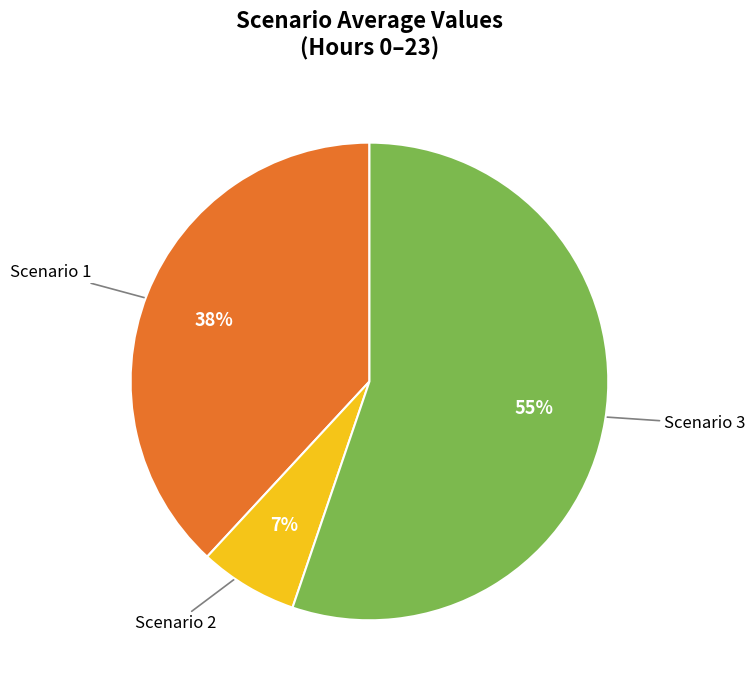

Does Scenario 3 account for over 50% of the chart?

Yes